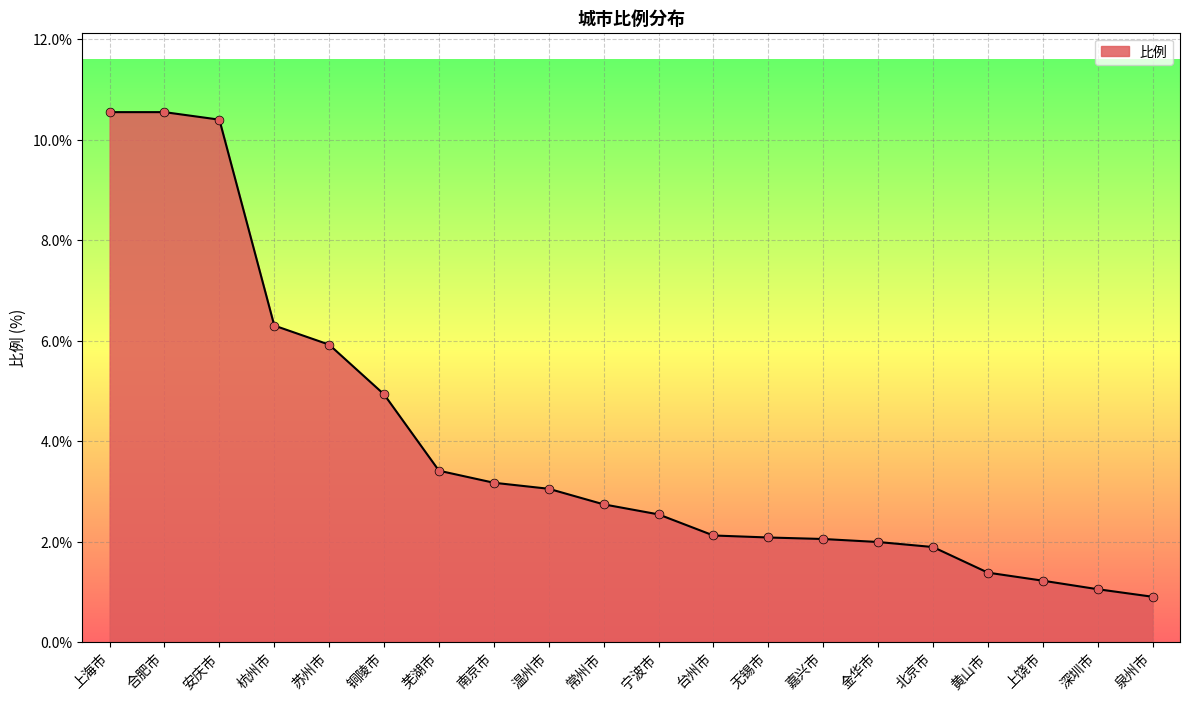

What is the change in value from 温州市 to 常州市?

-0.3